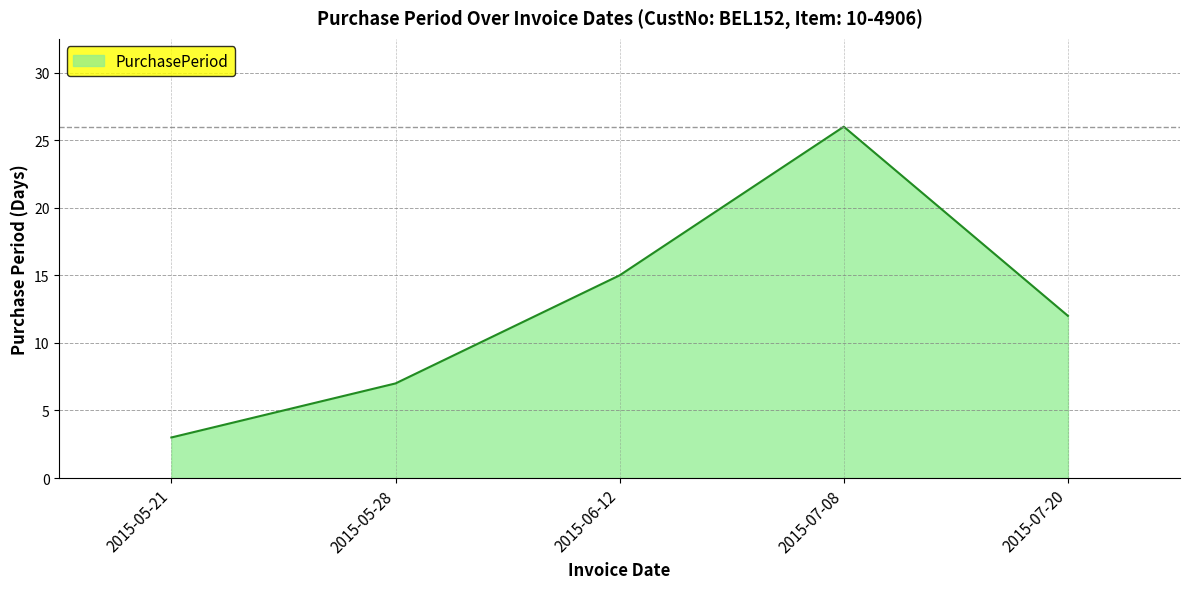

What is the maximum value shown in the chart?

26